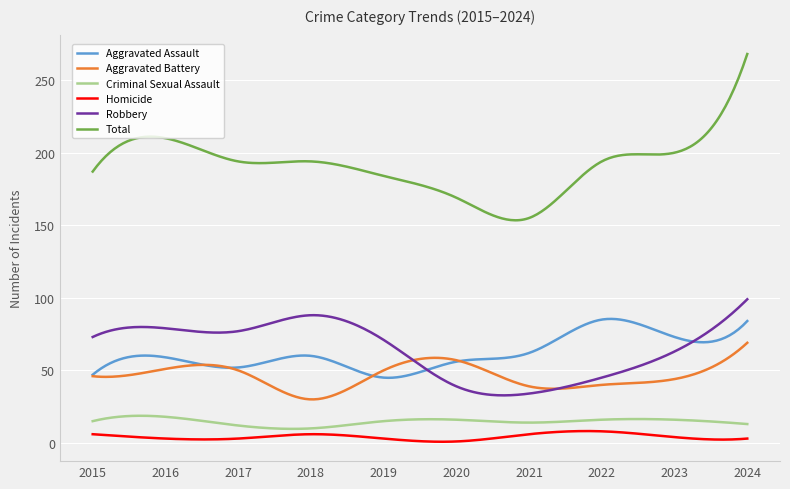

True or false: Aggravated Battery has more than 0 interior local peaks.

True